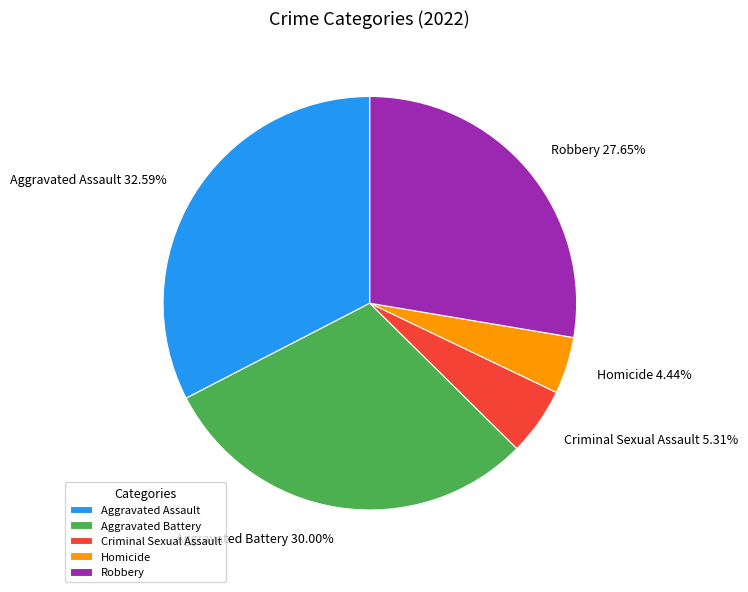

To the nearest percent, what is the combined percentage of Robbery and Aggravated Battery?

58%